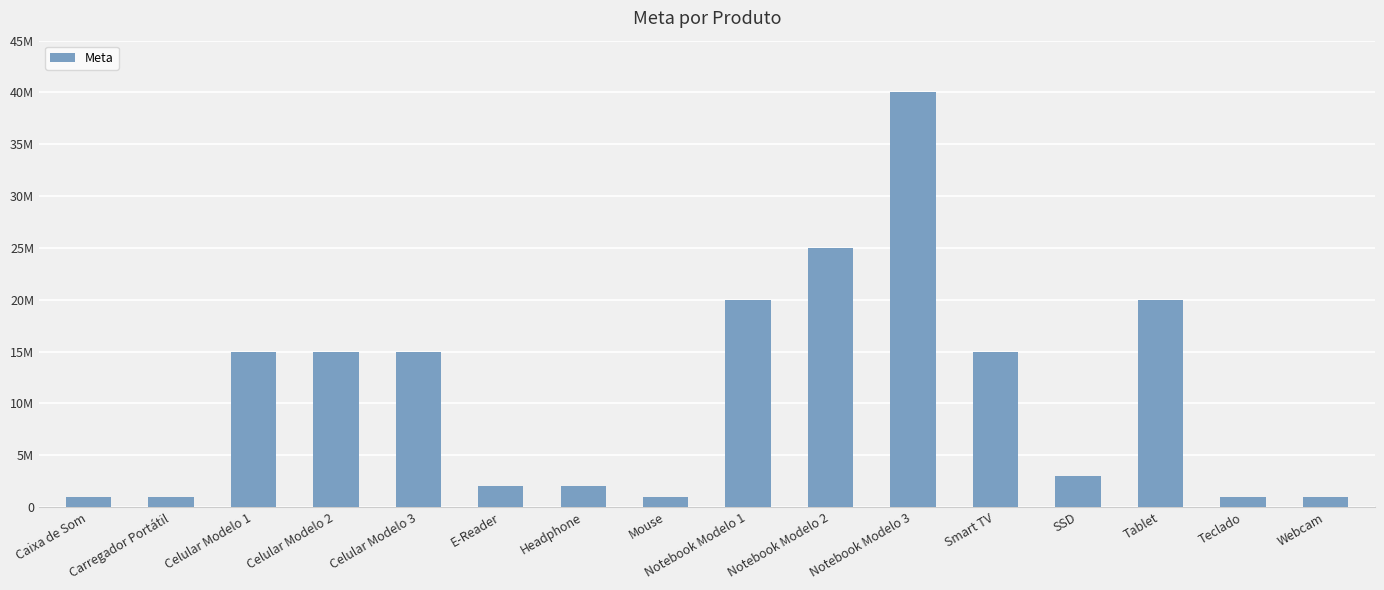

Does the chart contain any negative values?

No